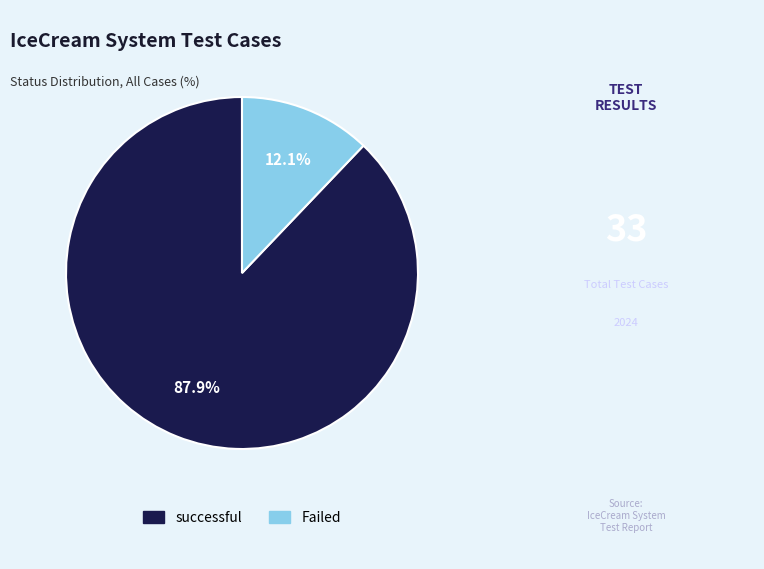

Which category has the smallest portion of the pie?

Failed